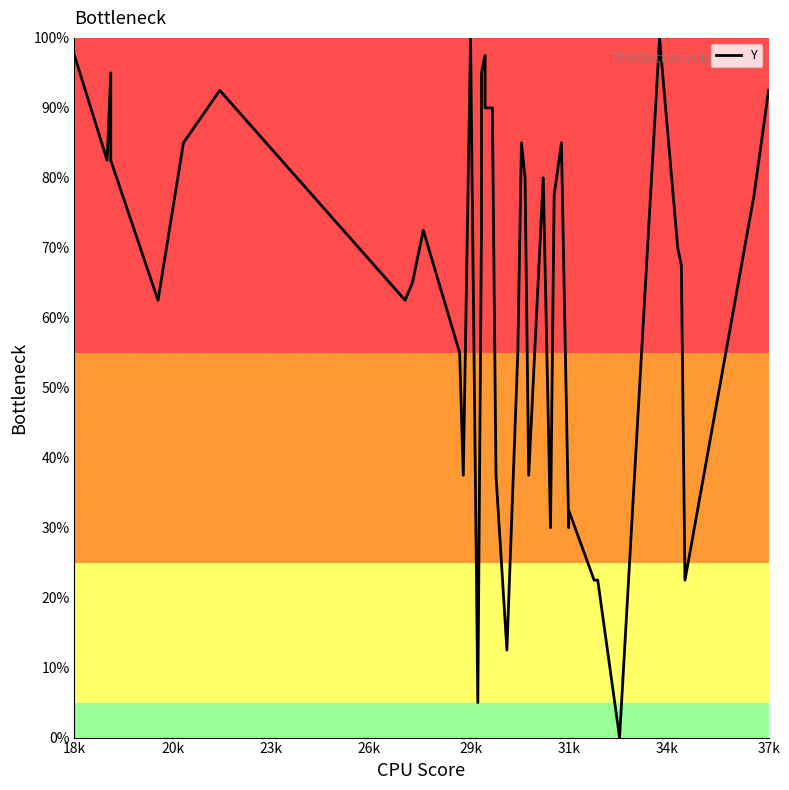

Does the chart have visible grid lines?

No